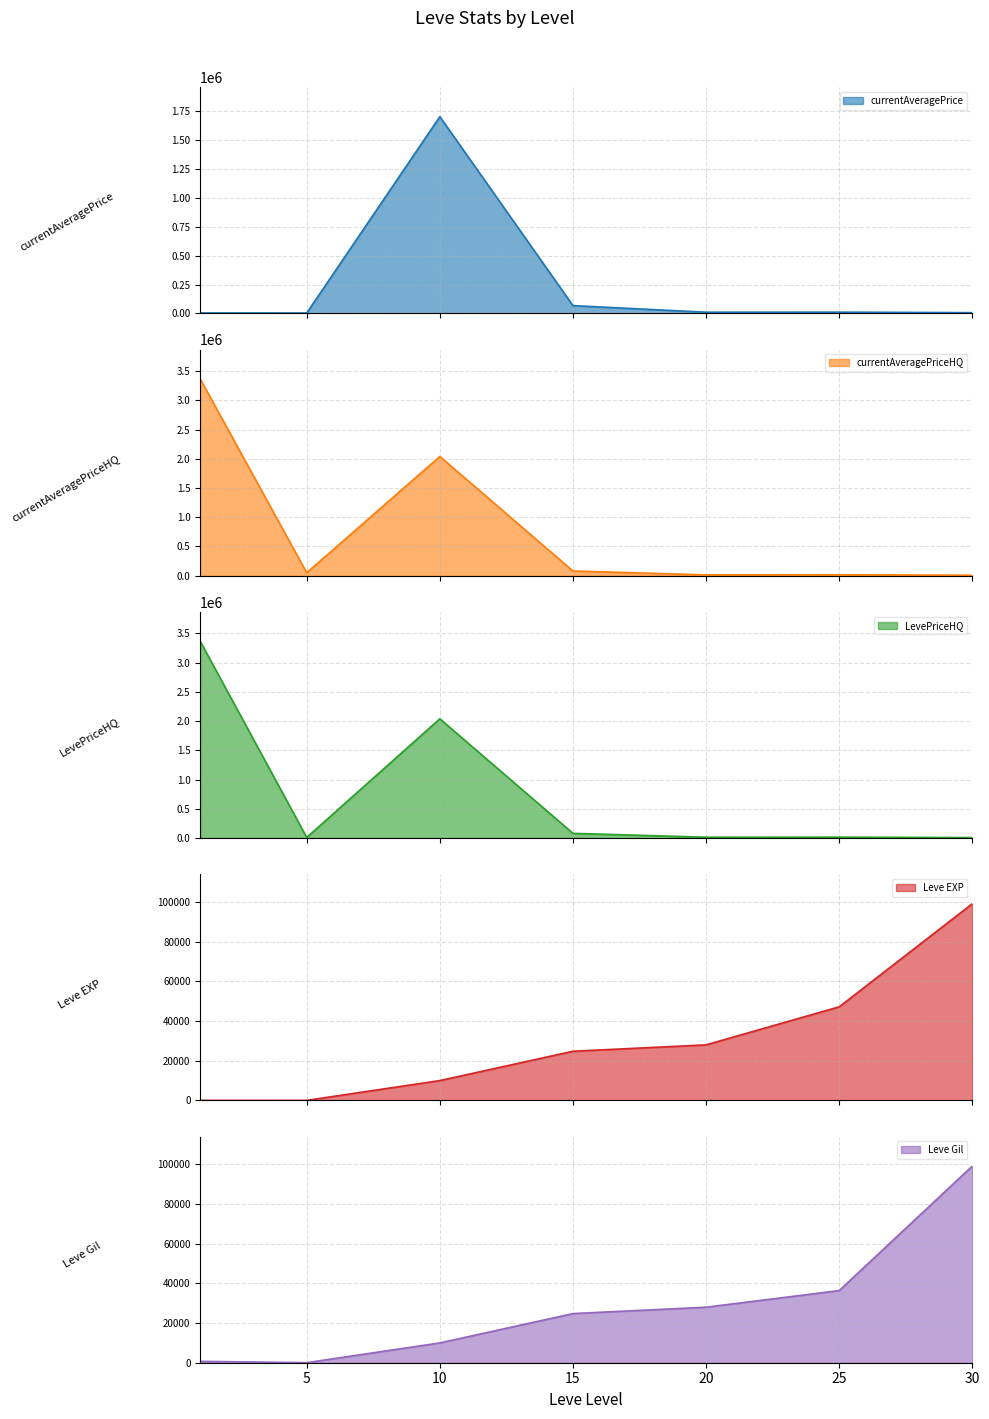

Reading right to left, what are all the values shown in this chart?

currentAveragePrice: 5883.2	10405.0	10000.0	66883.2	1705001.9	2996.0	3307.0
currentAveragePriceHQ: 7874.8	14998.0	14000.0	80011.0	2040002.2	50000.0	3365333.2
LevePriceHQ: 7874.8	14998.0	14000.0	80011.0	2040002.2	10000.0	3365333.2
Leve EXP: 99220.0	47200.0	28010.0	24790.0	9990.0	6.0	1.0
Leve Gil: 99220.0	36390.0	28010.0	24790.0	9990.0	30.0	690.0